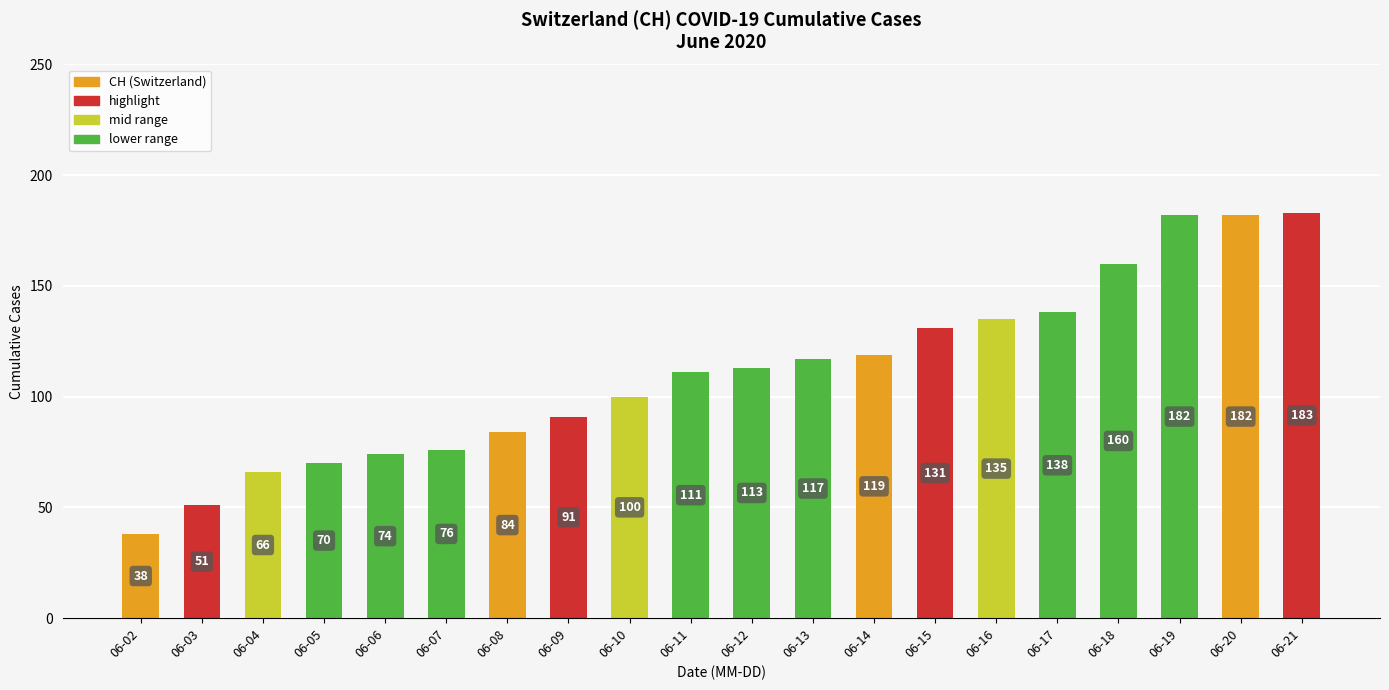

True or false: the data shows 119 at 06-14.

True